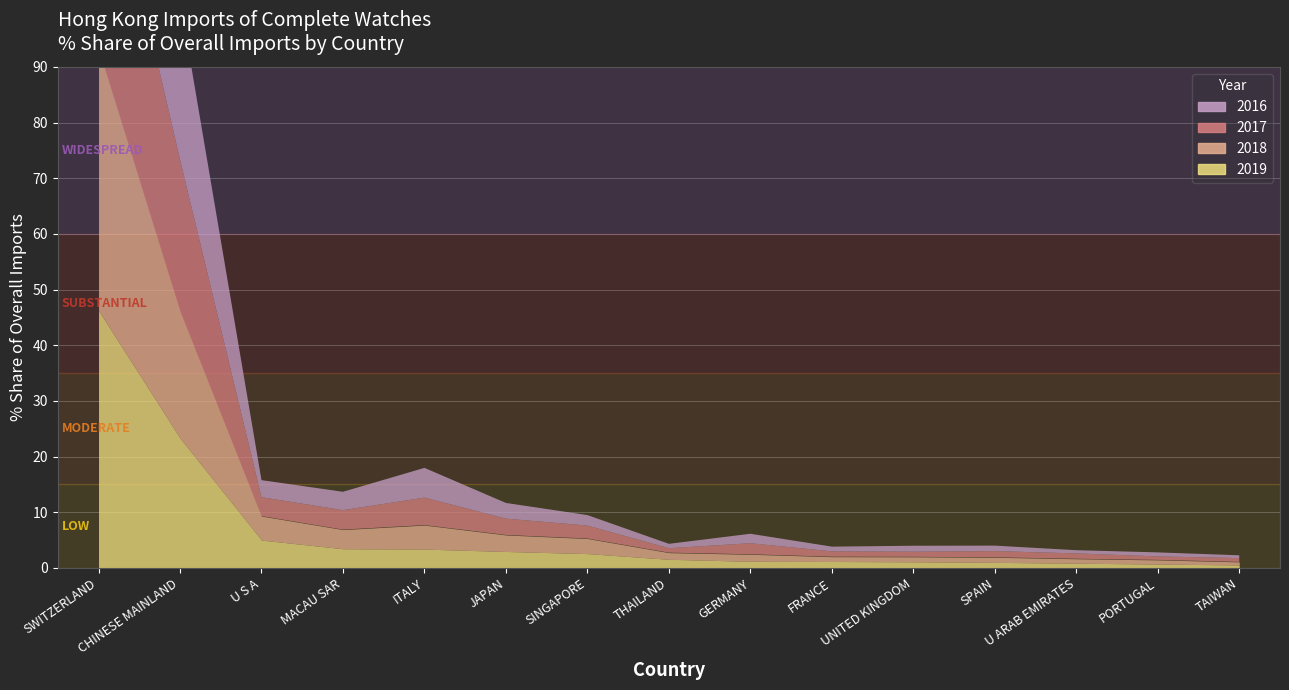

Which series has the largest total across all categories?

2016